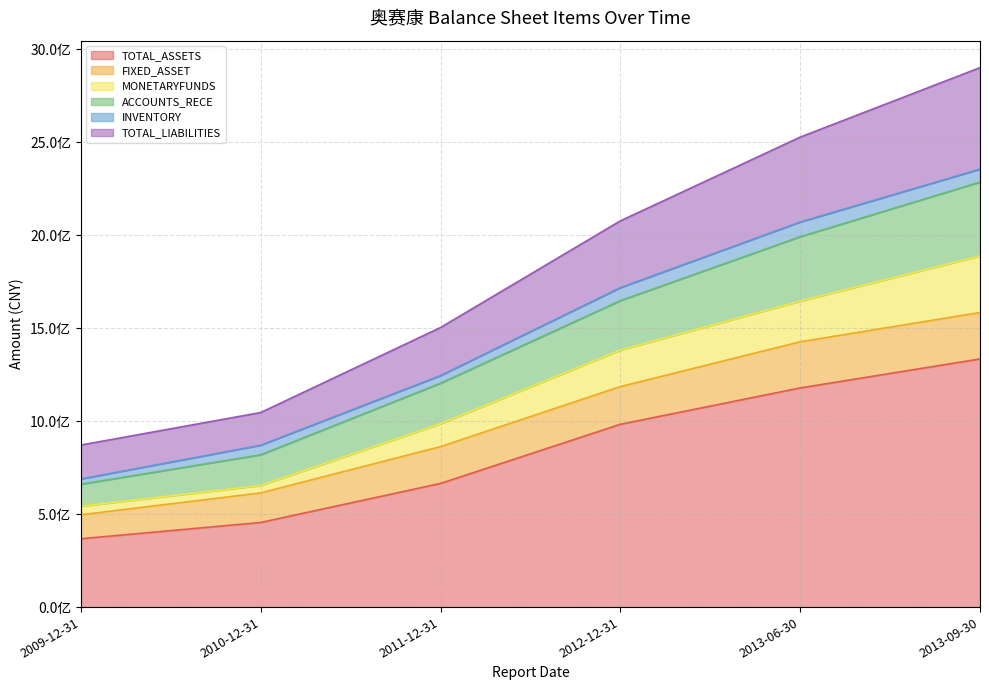

What are all the series names shown in the legend?

TOTAL_ASSETS, FIXED_ASSET, MONETARYFUNDS, ACCOUNTS_RECE, INVENTORY, TOTAL_LIABILITIES